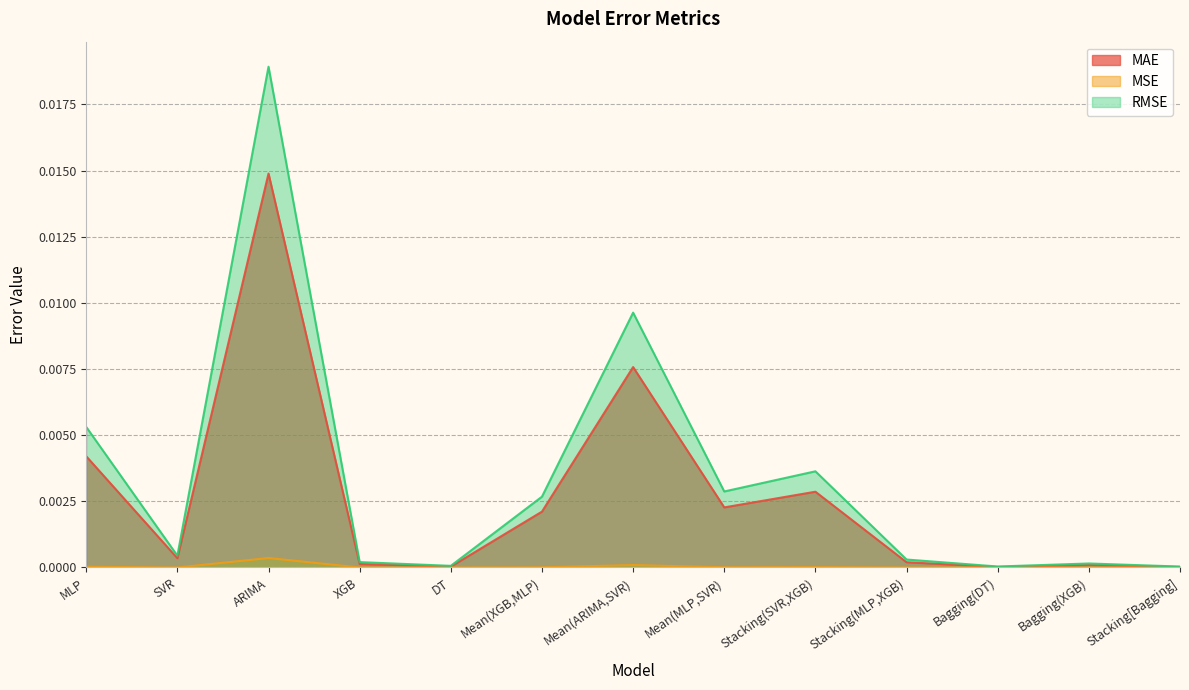

How many interior local valleys does the MSE series have?

4